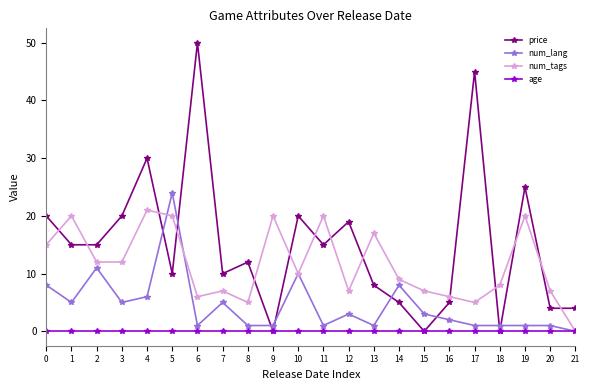

Is it true that age equals 0.0 at 4?

True